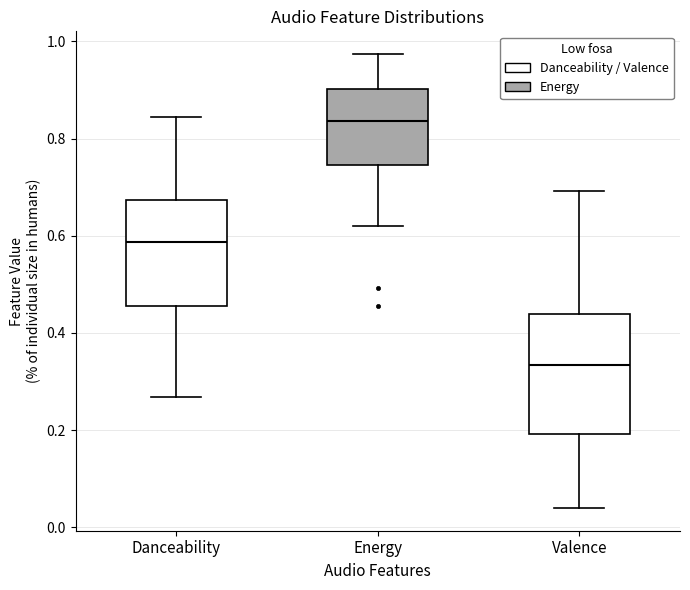

Which box's median line is the highest?

Energy